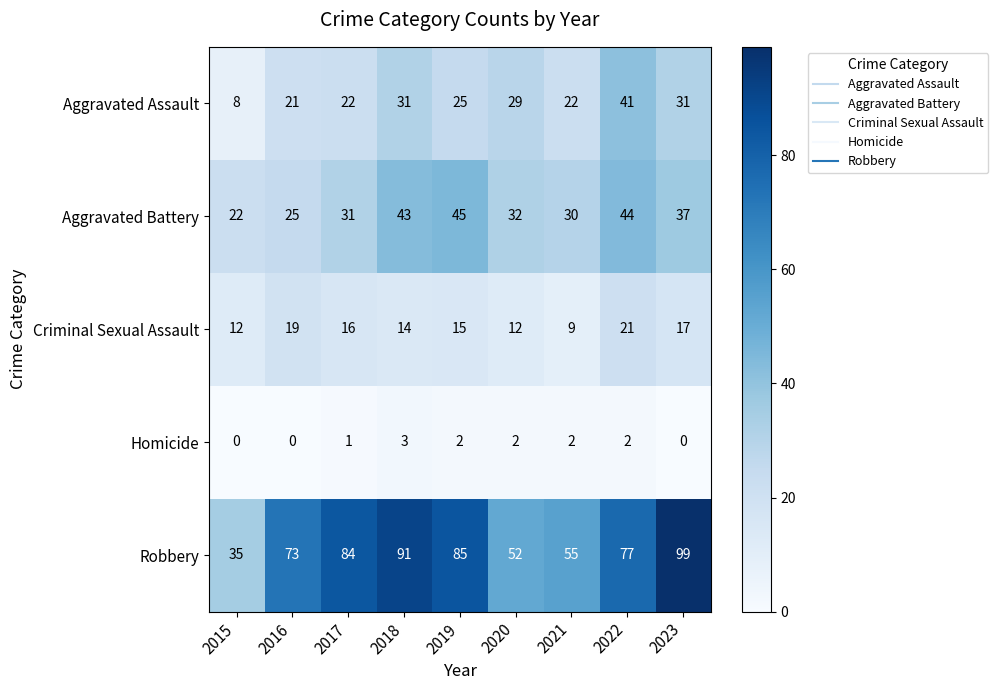

Which series has the largest range (max minus min)?

Robbery